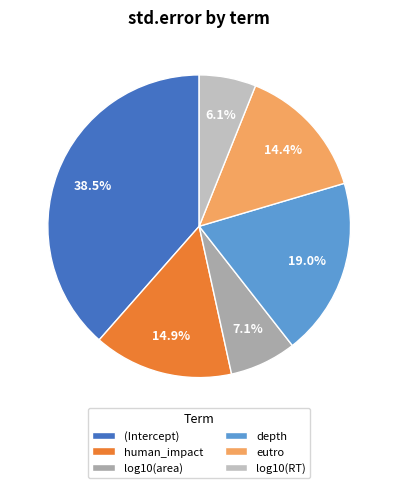

What is the smallest slice in the pie chart?

log10(RT)